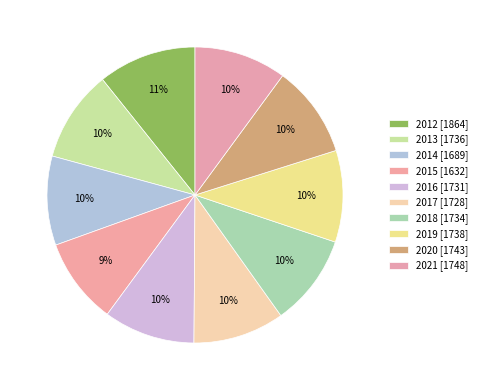

Count the number of slices in the pie.

10